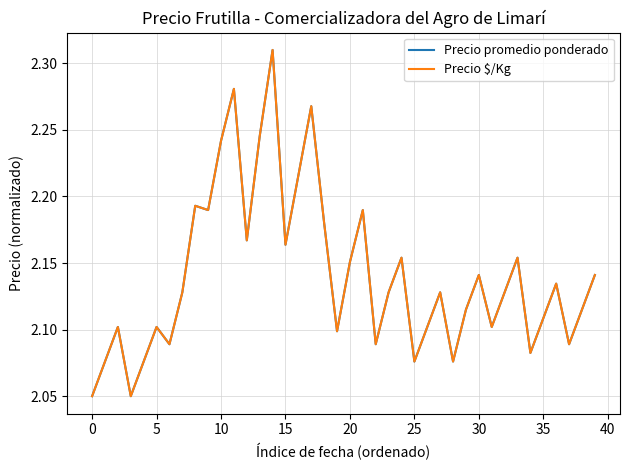

What is the average value of the Precio $/Kg series?

2.1